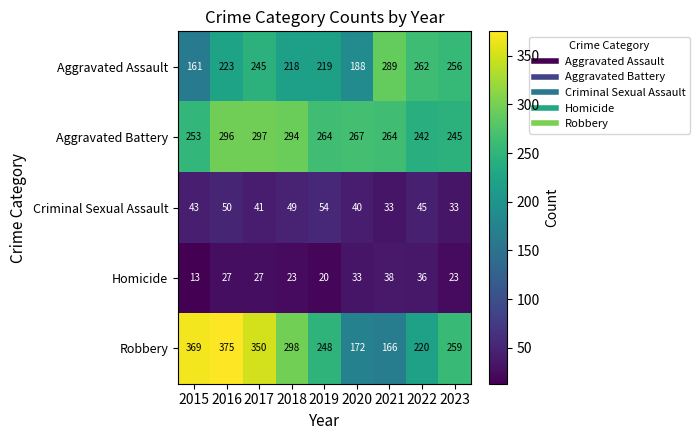

What is the difference between the Aggravated Assault values at 2023 and 2017?

11